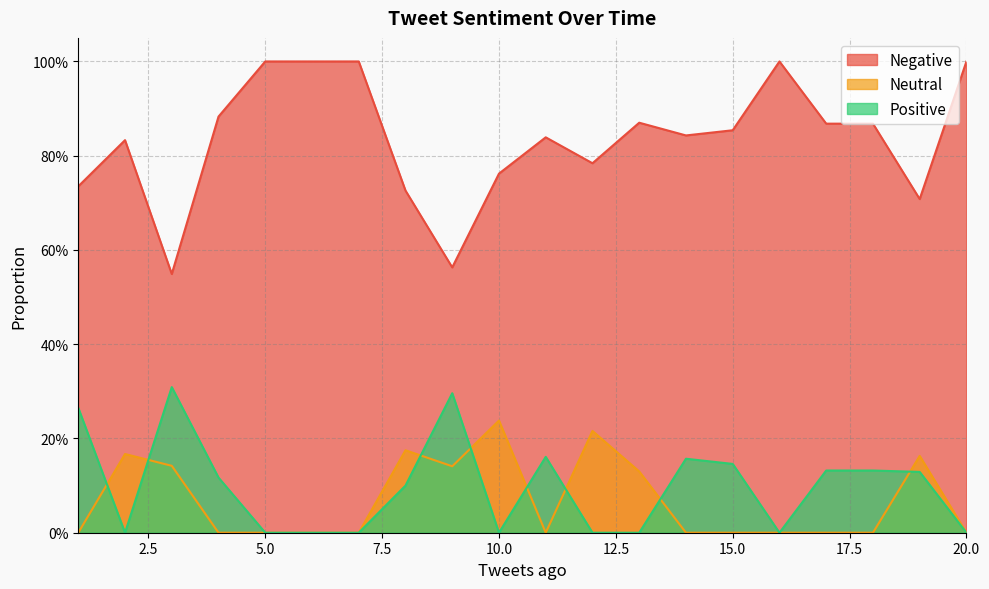

True or false: Negative and Positive intersect in this chart.

False